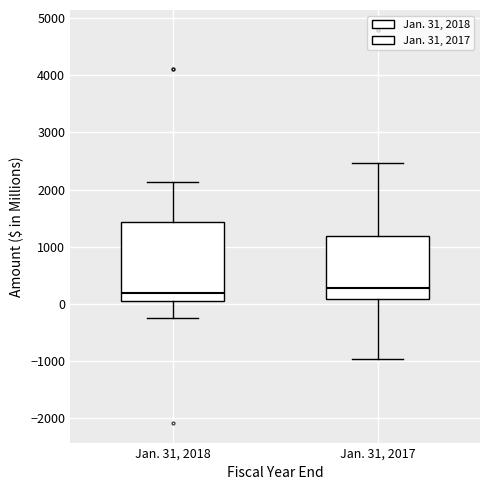

Comparing the boxes themselves (not the whiskers), which one is the tallest?

Jan. 31, 2018